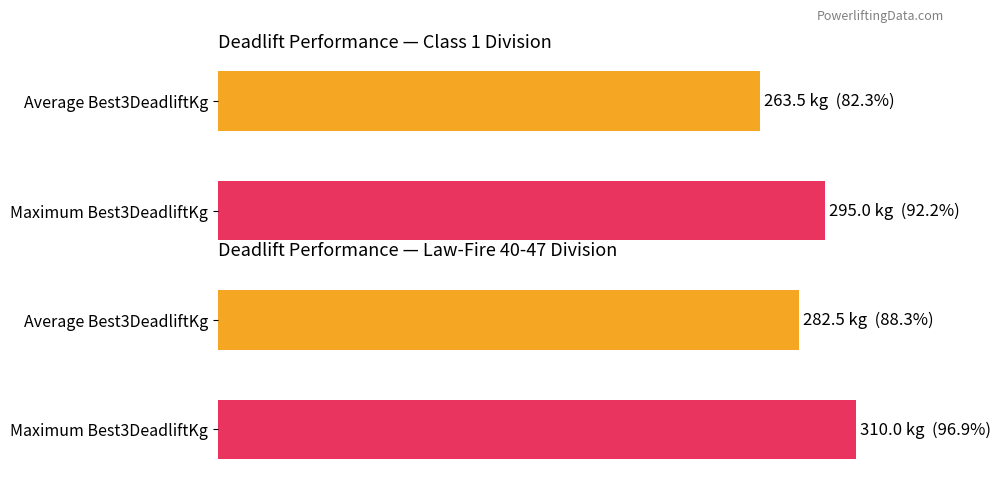

What is the maximum value shown in the chart?

310.0